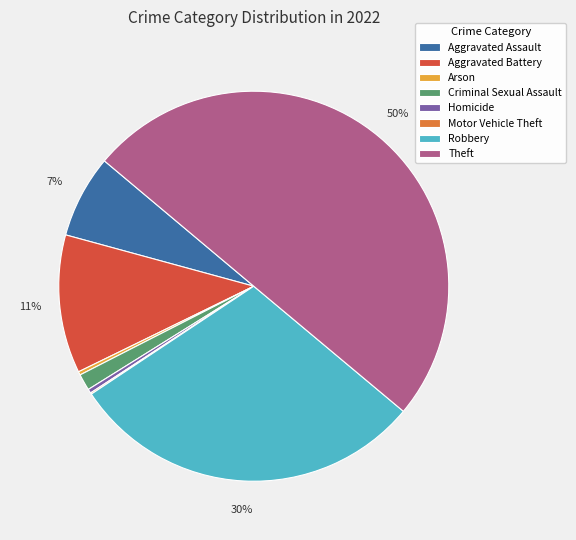

Combined, do Theft and Robbery account for over 50%?

Yes